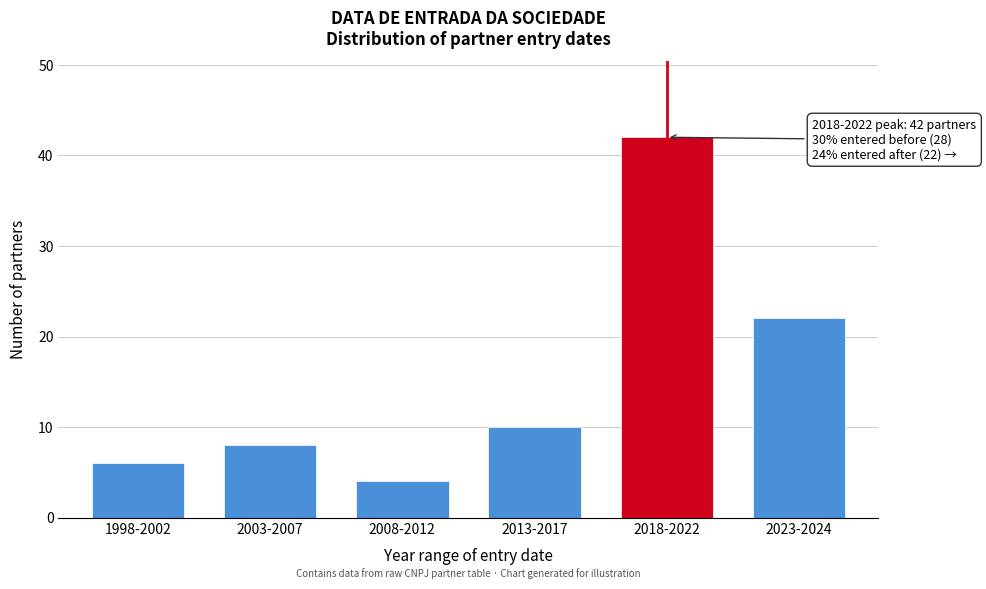

Reading left to right, extract all data points from this chart.

1998-2002=6	2003-2007=8	2008-2012=4	2013-2017=10	2018-2022=42	2023-2024=22